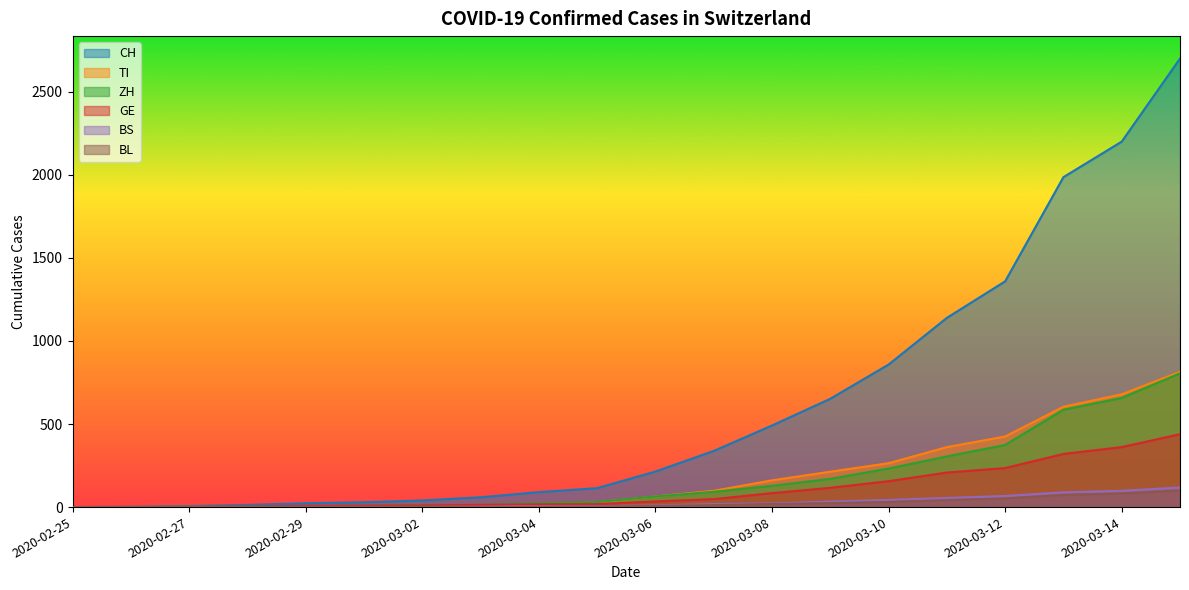

What is the spread (max minus min) of values at 2020-03-02?

39